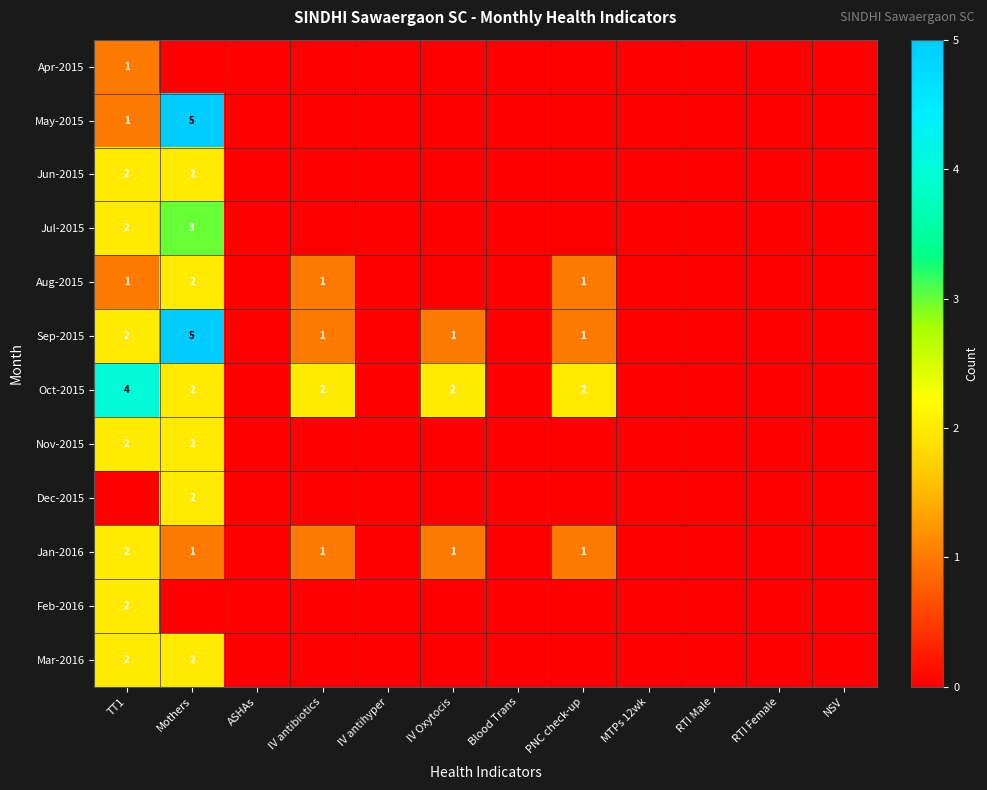

Count the Jun-2015 values in the range 0 to 1.

10